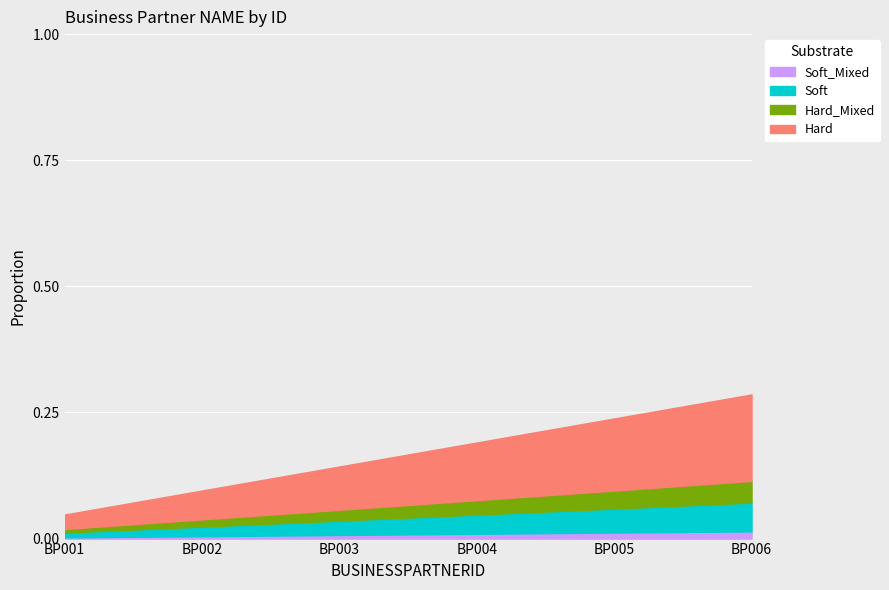

True or false: there are more than 0 points higher than both neighbors.

False